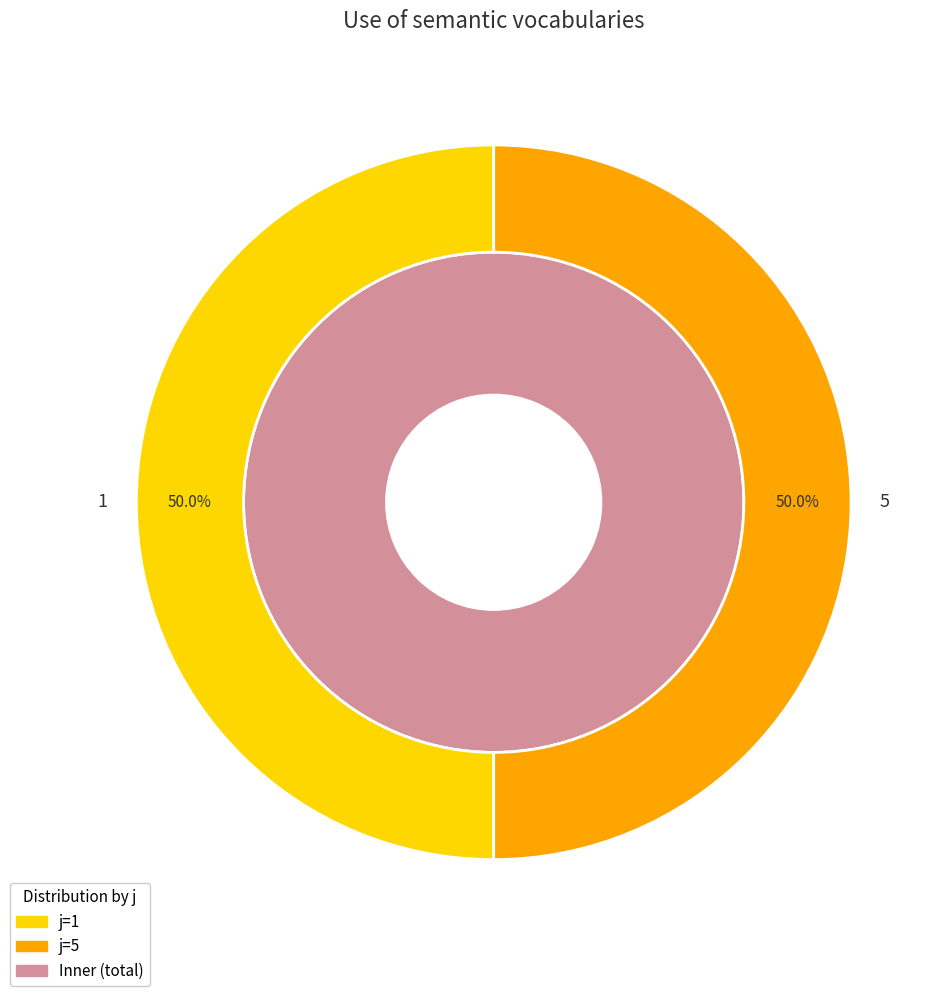

Is it true that 2 is 0% of the pie?

True